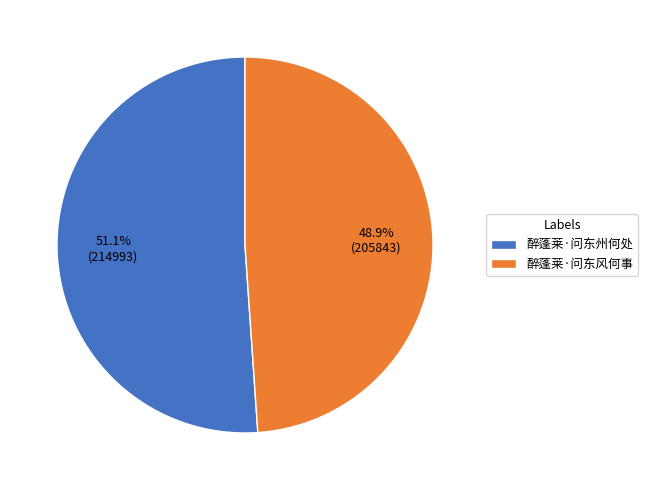

Is 醉蓬莱·问东州何处 the majority of the pie?

Yes